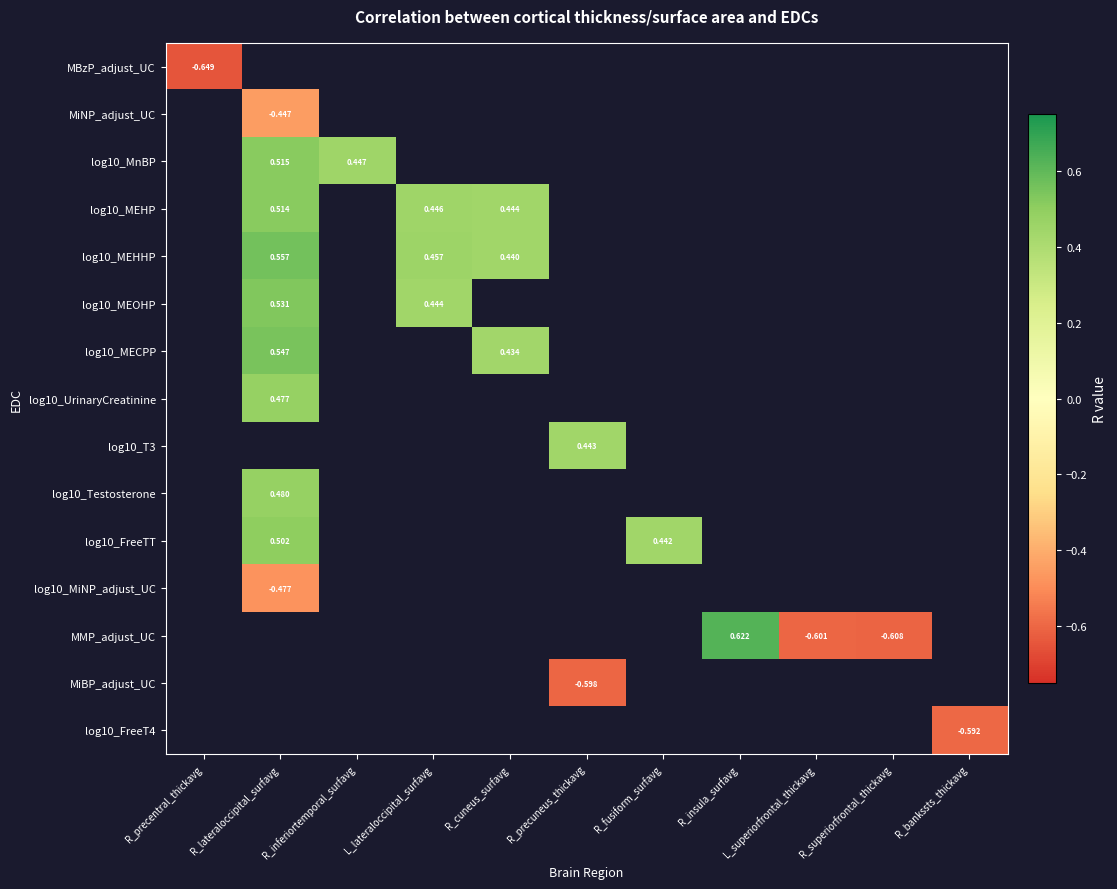

How many negative values does the MBzP_adjust_UC series have?

1